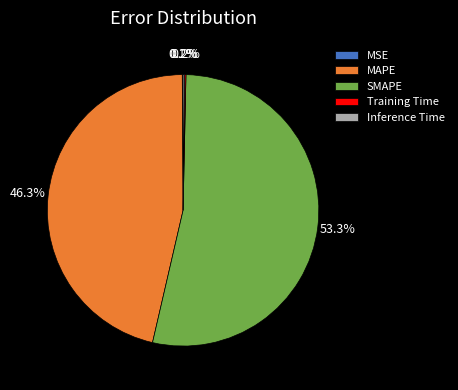

Does SMAPE account for over 50% of the chart?

Yes